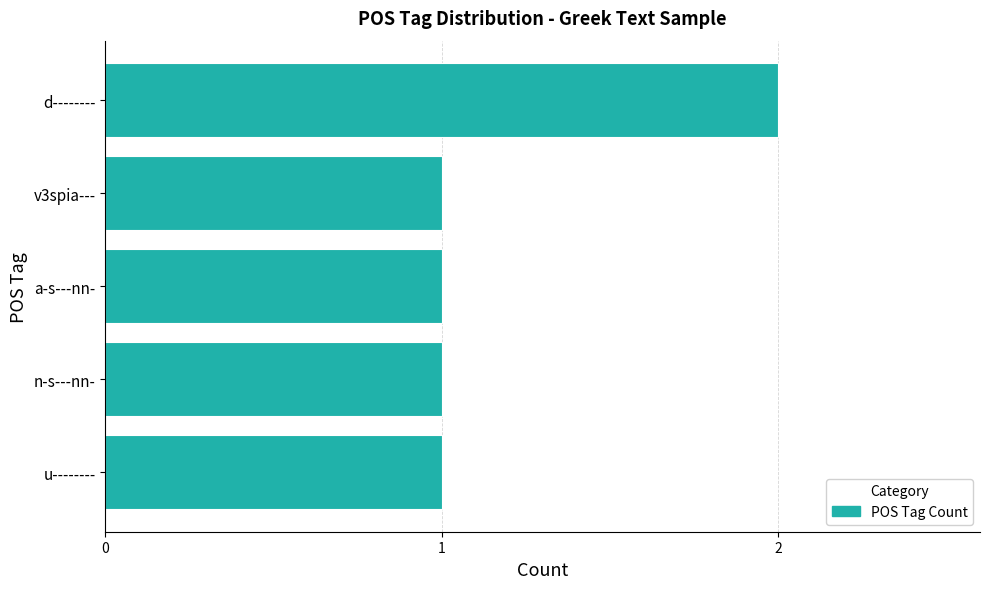

The chart shows a value of 0 at a-s---nn-. True or false?

False